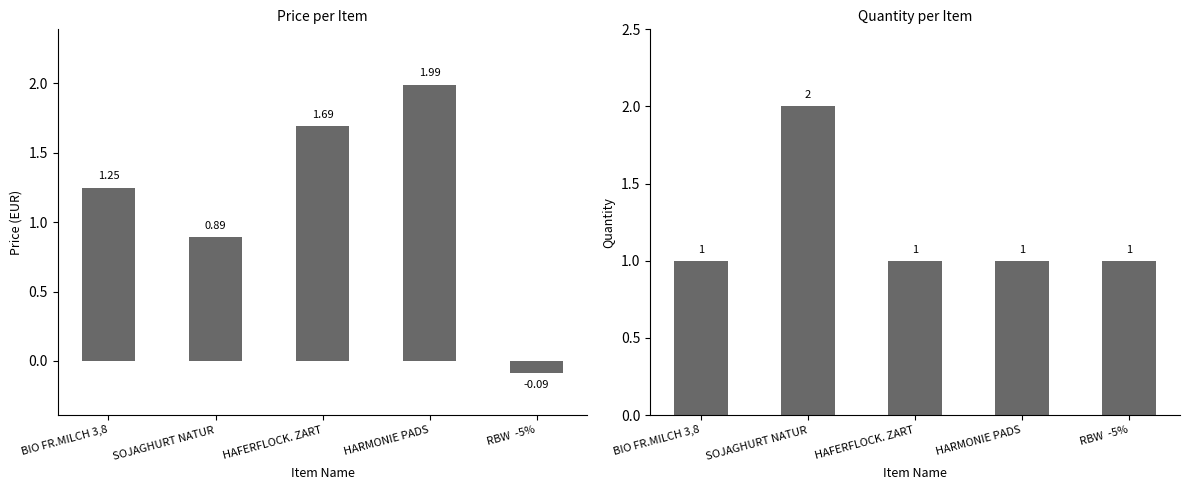

What is the highest value of the Quantity series?

2.0